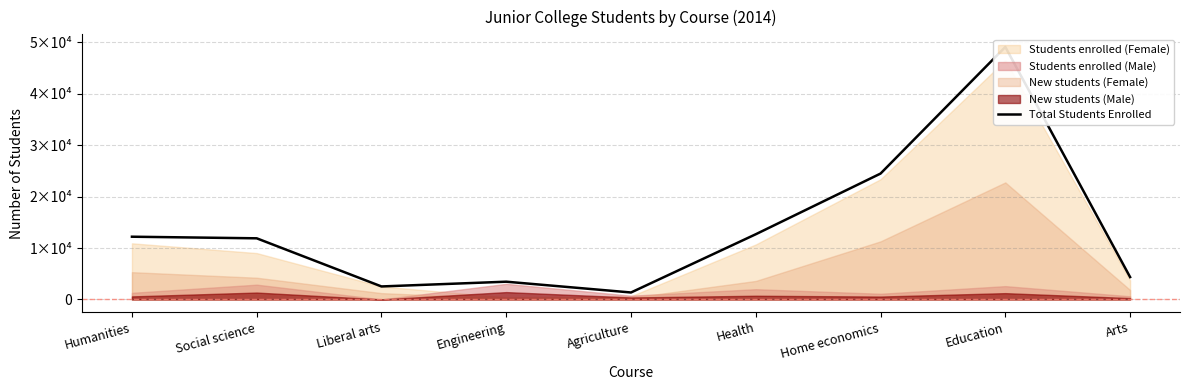

At which label does the data first exceed 11894?

Humanities